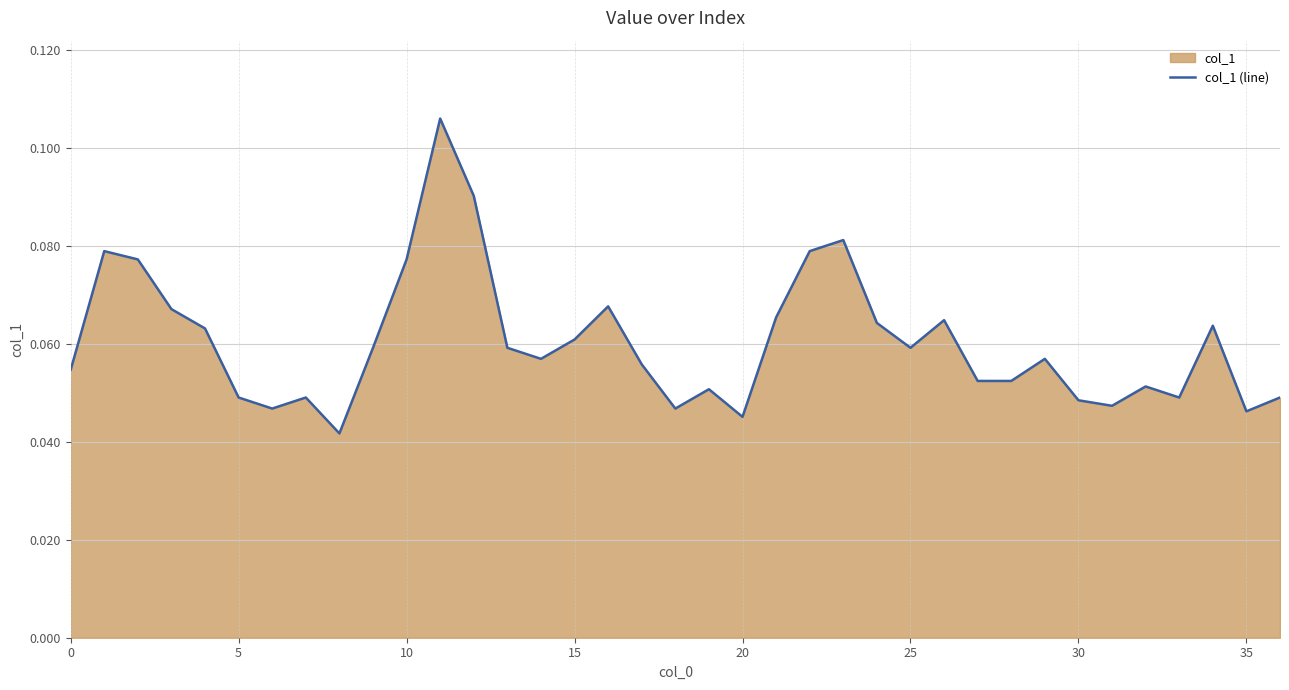

How many lines are shown in the chart?

1